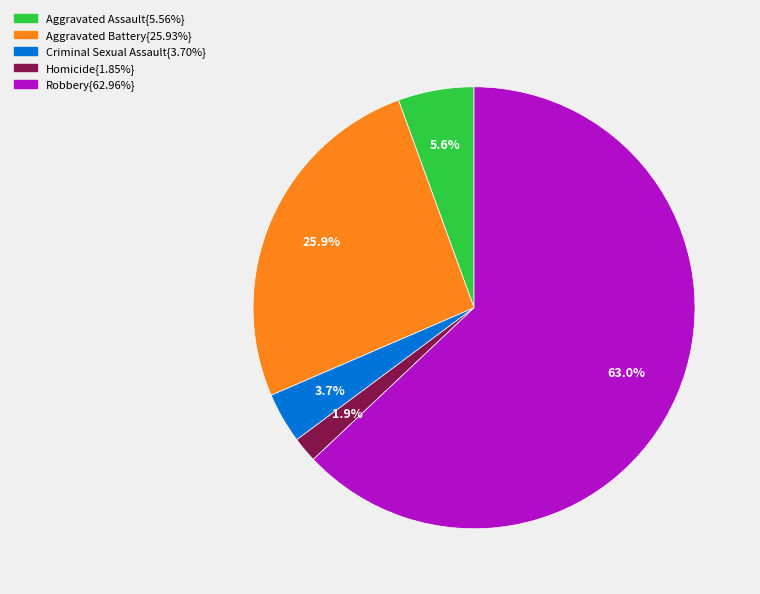

To the nearest percent, what is the difference between the largest and smallest slice percentages?

61%